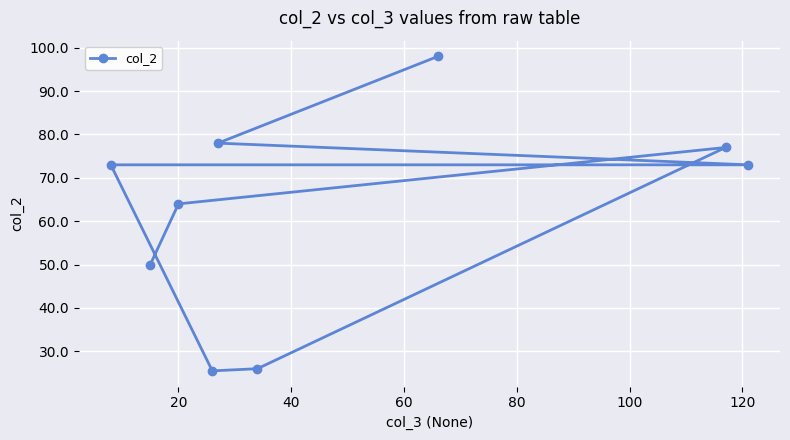

What is the difference between the maximum and second lowest values?

72.0